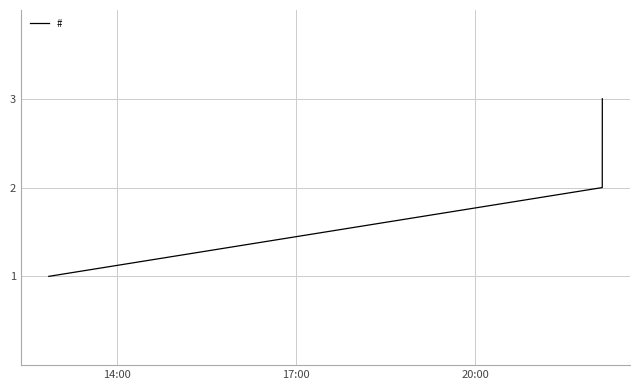

What is the sum of all values?

6